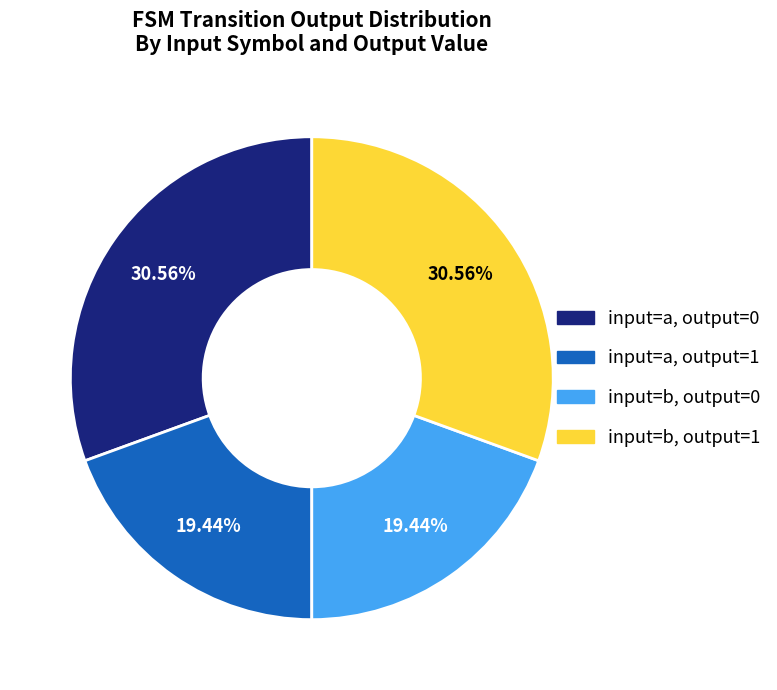

Is there a majority slice in this chart?

No